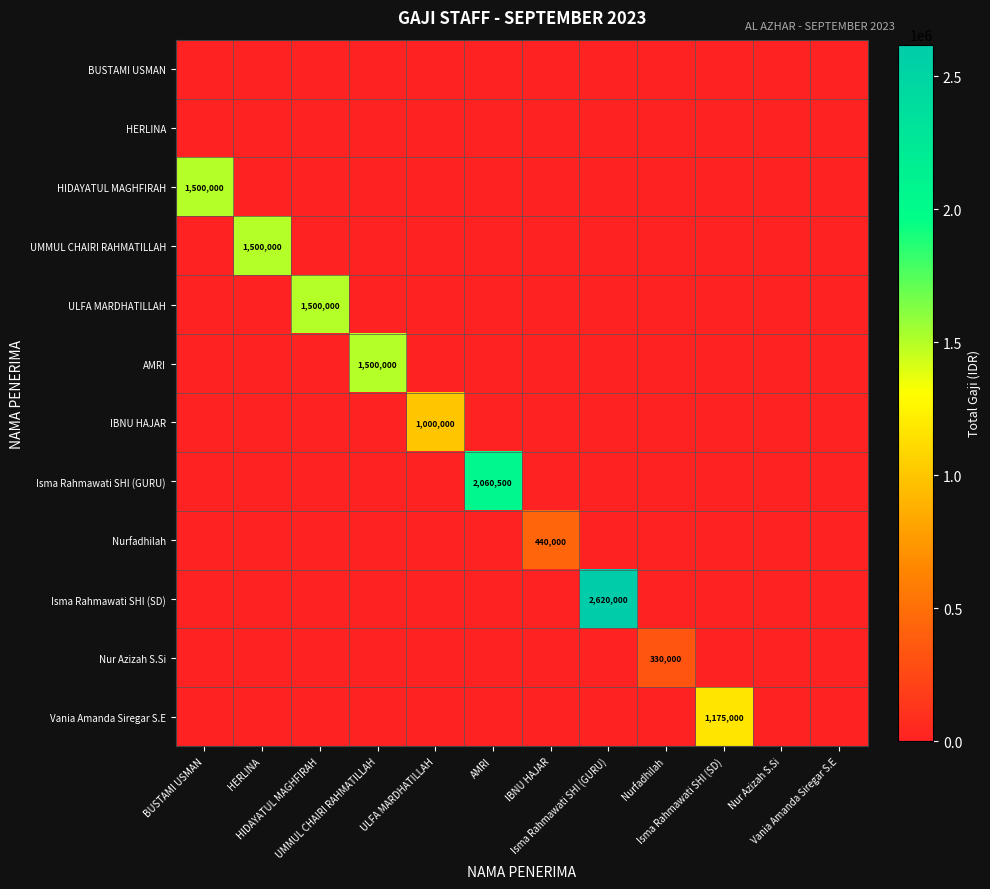

Where is UMMUL CHAIRI RAHMATILLAH nearest to the value 750000?

BUSTAMI USMAN